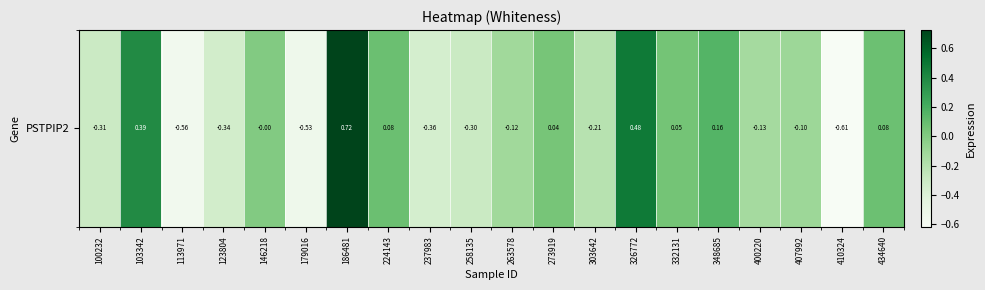

Reading left to right, list all the values displayed in this chart.

-0.3	0.4	-0.6	-0.3	-0.0	-0.5	0.7	0.1	-0.4	-0.3	-0.1	0.0	-0.2	0.5	0.1	0.2	-0.1	-0.1	-0.6	0.1